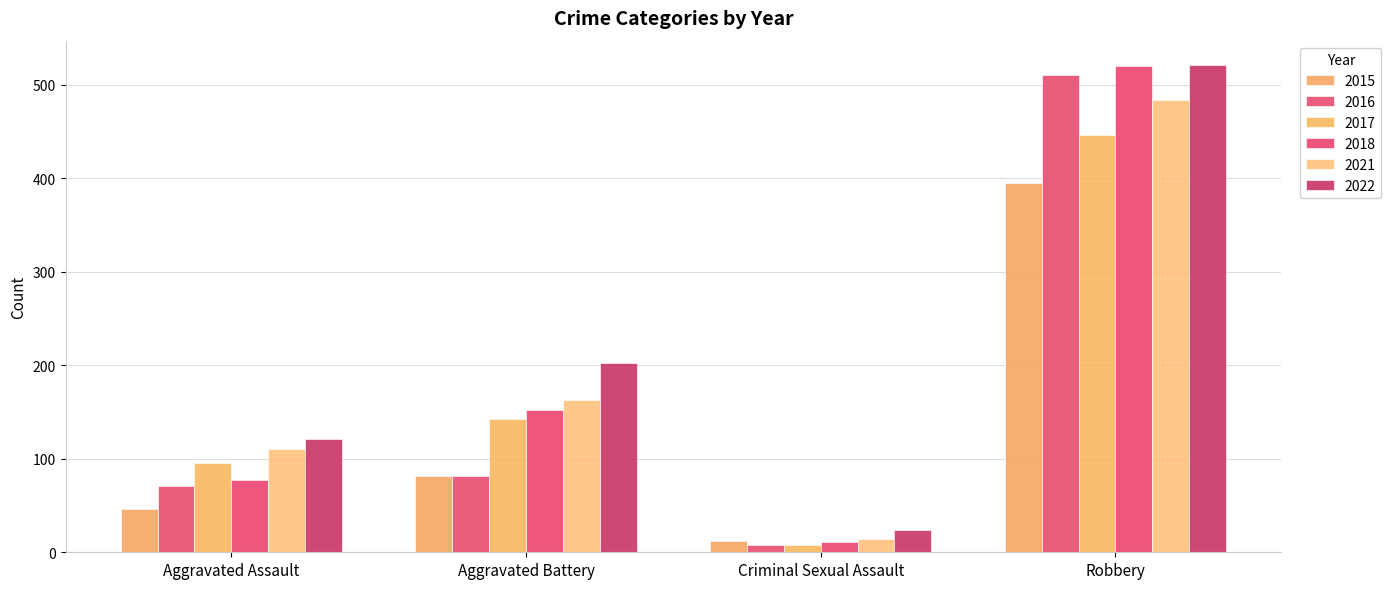

Read the 2016 value at Criminal Sexual Assault.

8